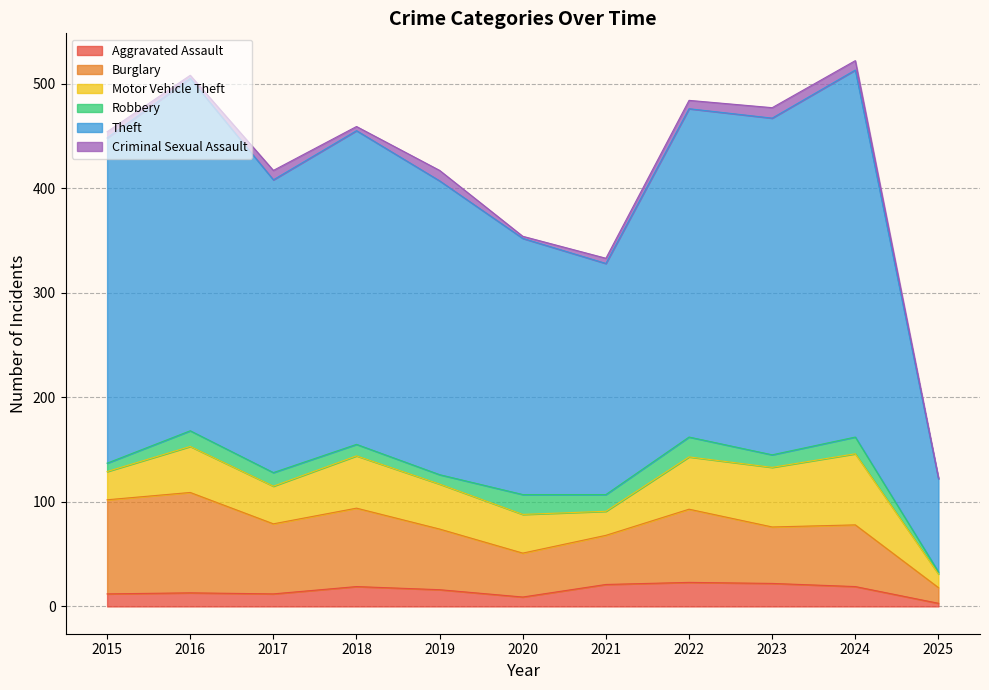

Between which two adjacent categories do Motor Vehicle Theft and Burglary first intersect?

2022 and 2023